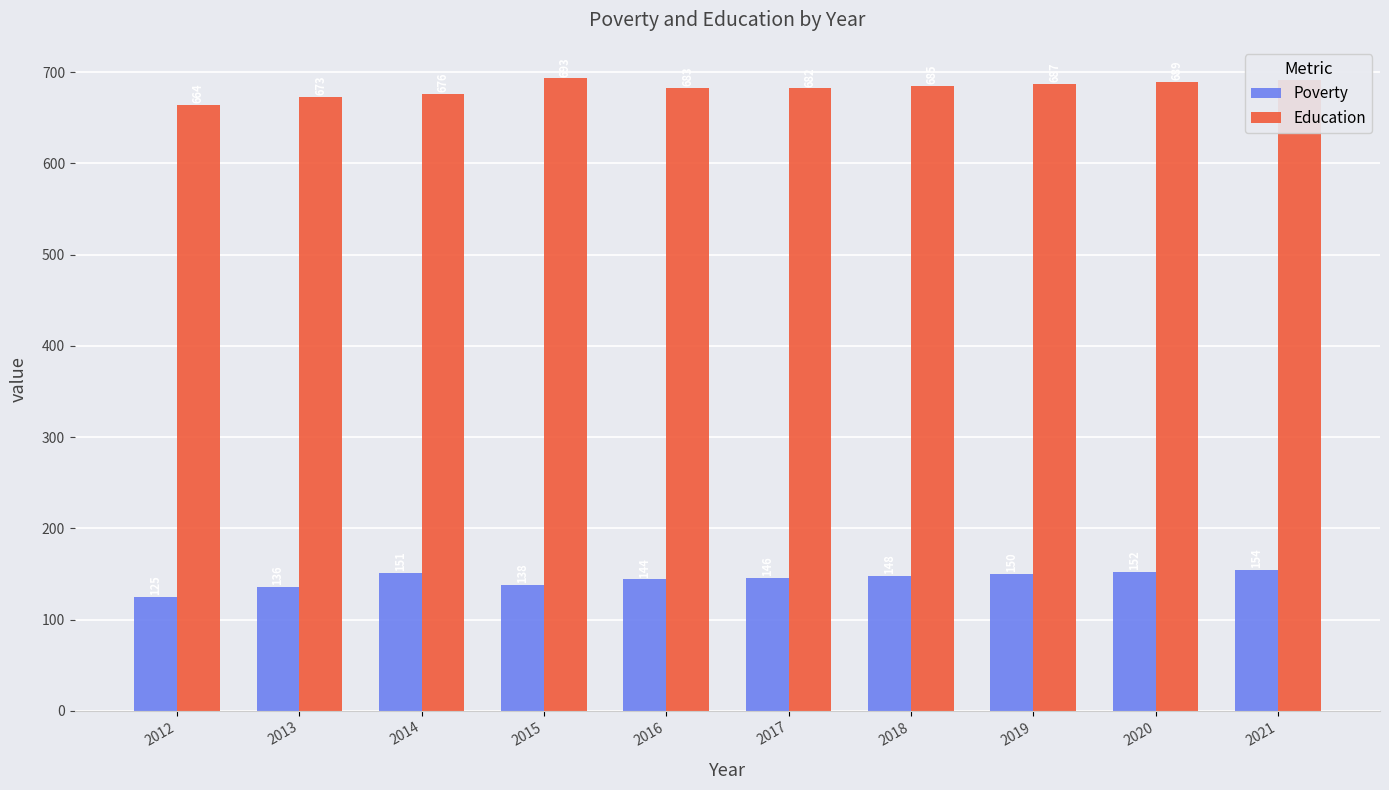

How many categories are shown in the chart?

10